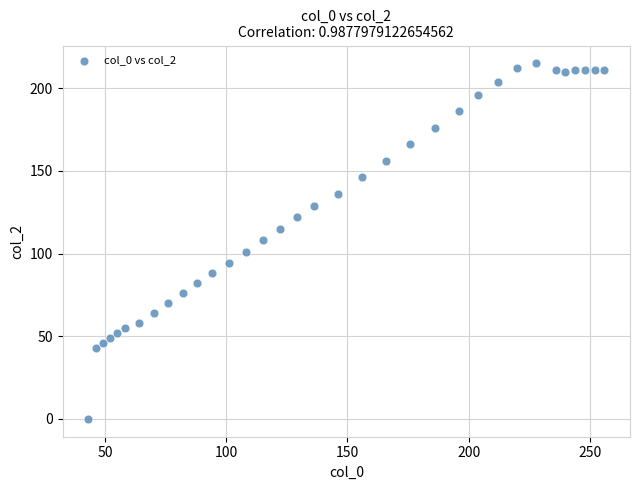

What is the range of Y values (max minus min)?

215